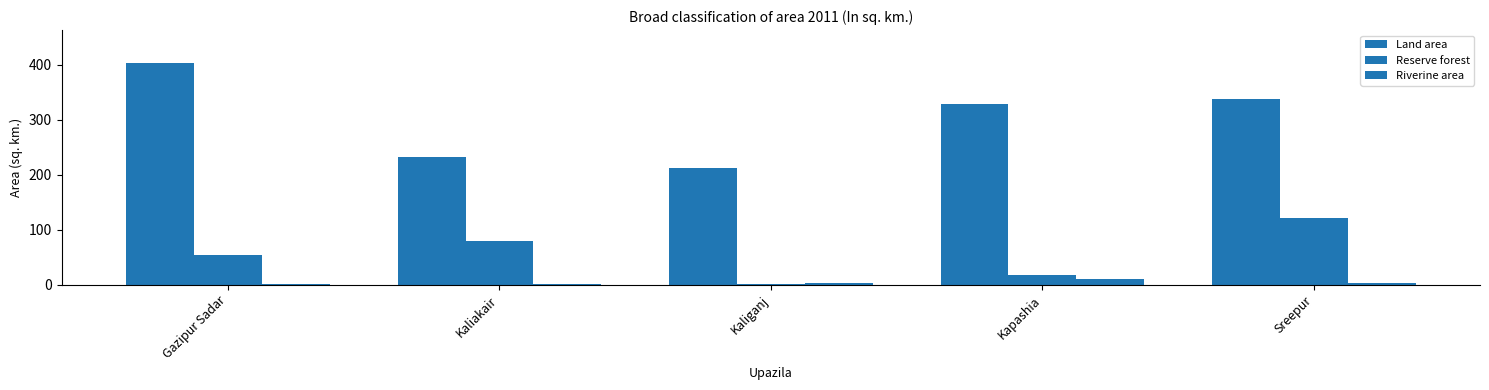

How many groups of bars are there?

5